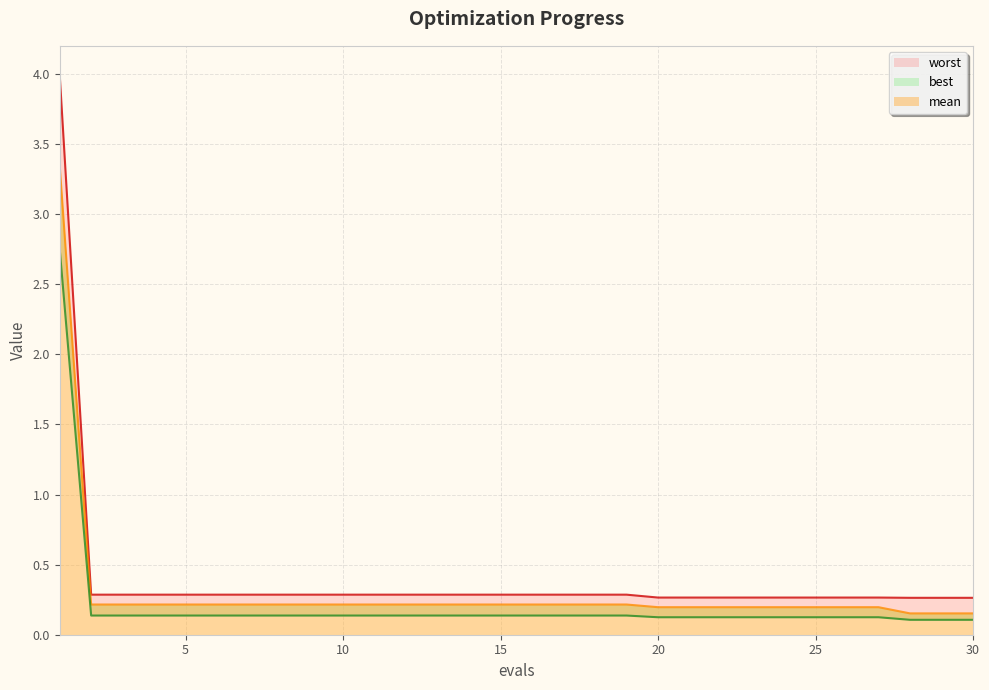

True or false: worst has more than 2 interior local peaks.

False